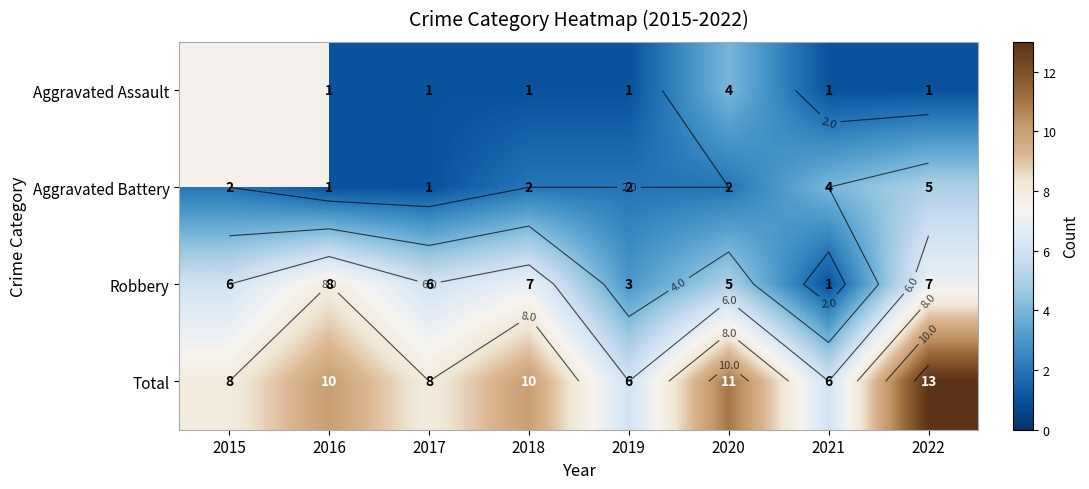

The Aggravated Battery series shows 1.0 at 2016. True or false?

True